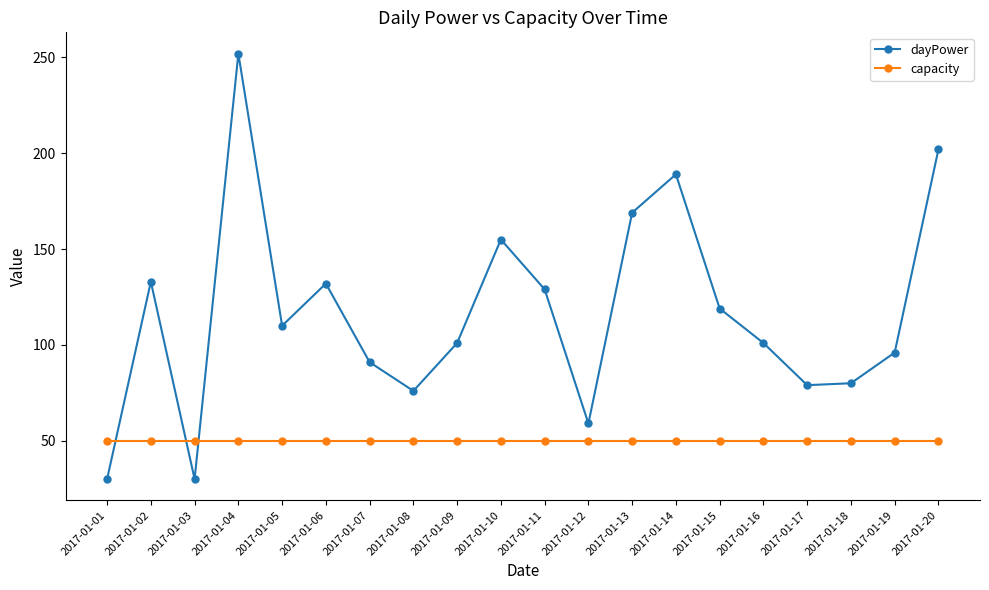

True or false: dayPower has a value of 101 at 2017-01-16.

True